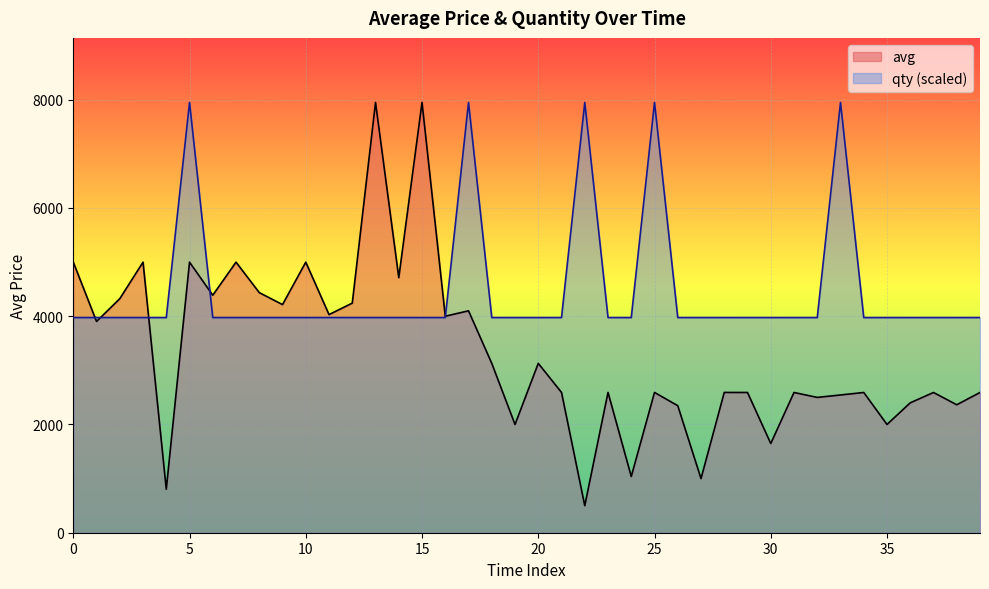

List the series in order of their peak value, lowest first.

avg, qty